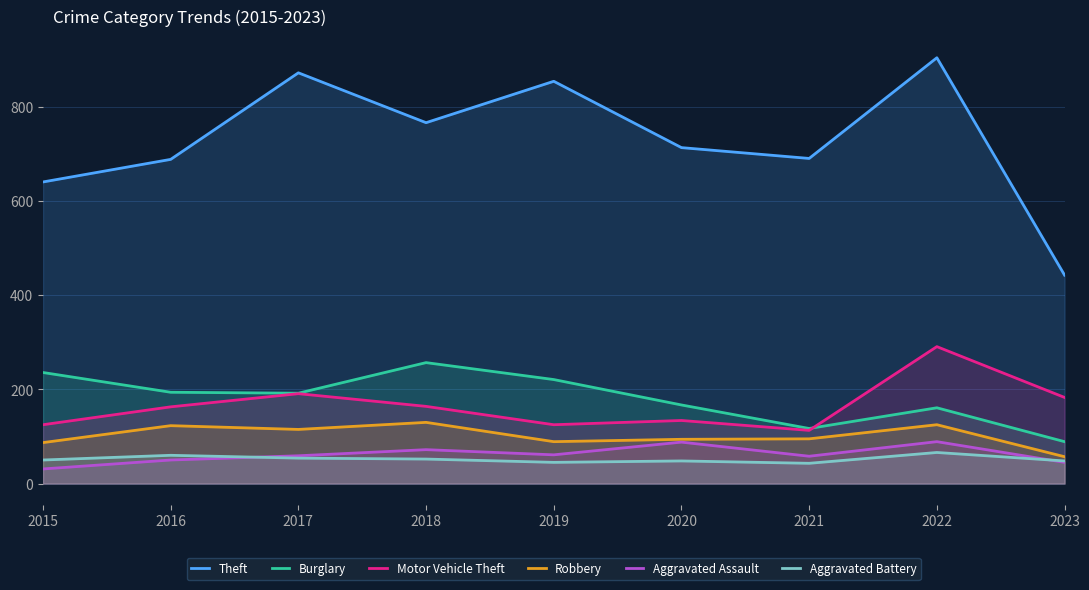

True or false: Aggravated Assault and Burglary intersect in this chart.

False